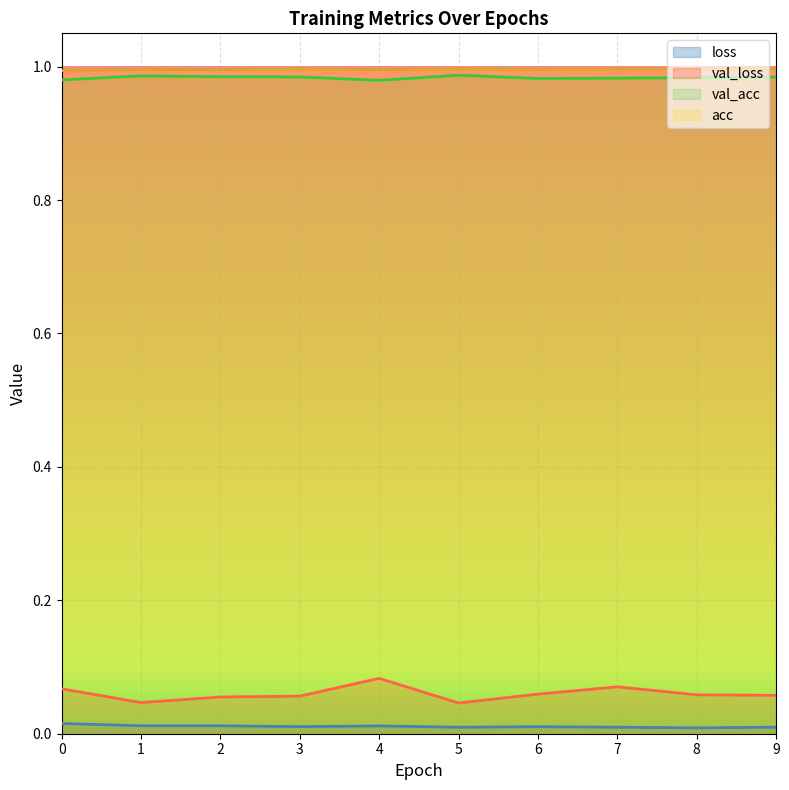

How many categories are shown in the chart?

10